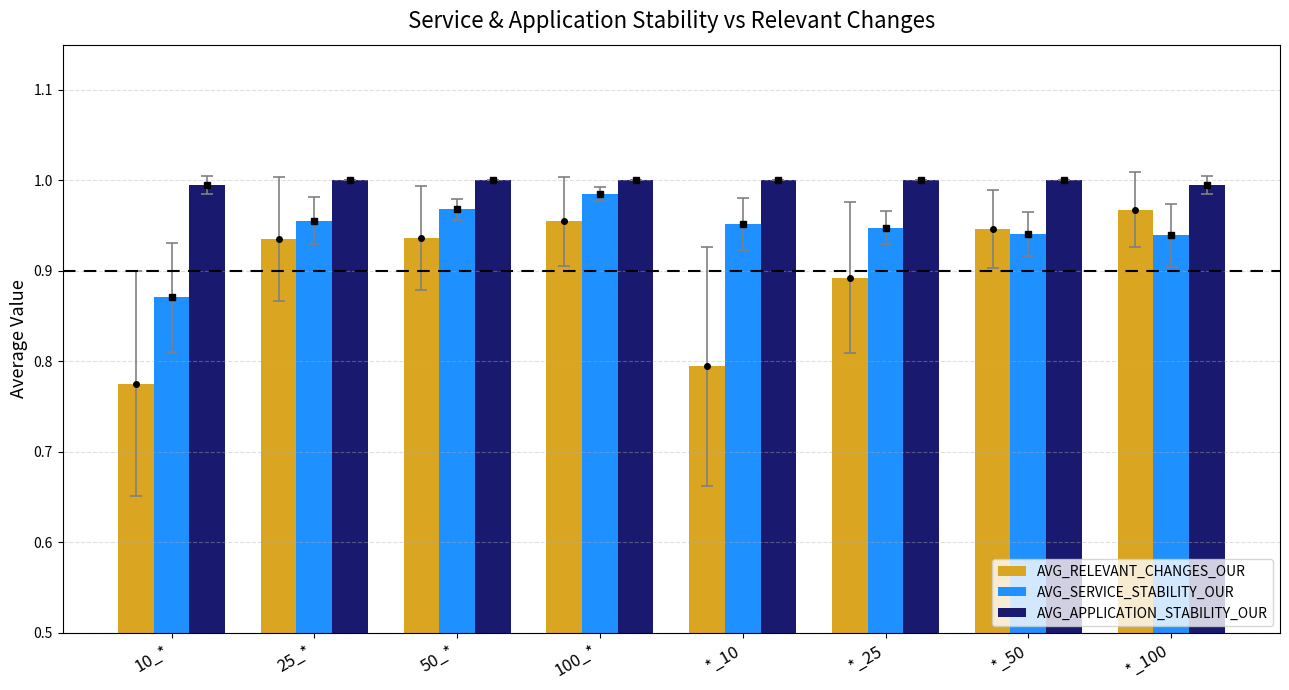

Between *_50 and *_25, which is larger?

*_50